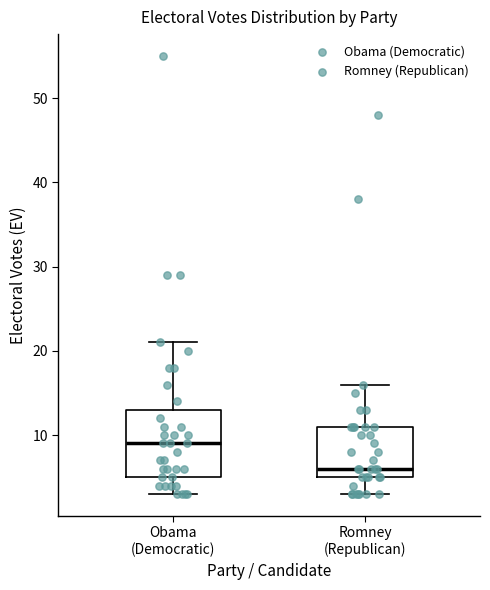

Which box has the highest median line?

Obama (Democratic)